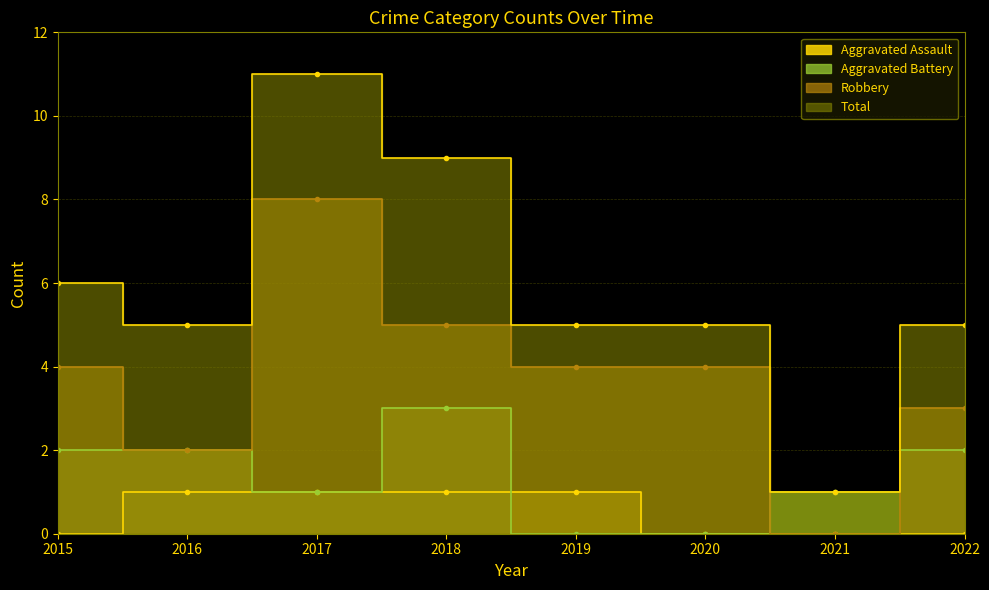

What is the total value across all series at 2019?

10